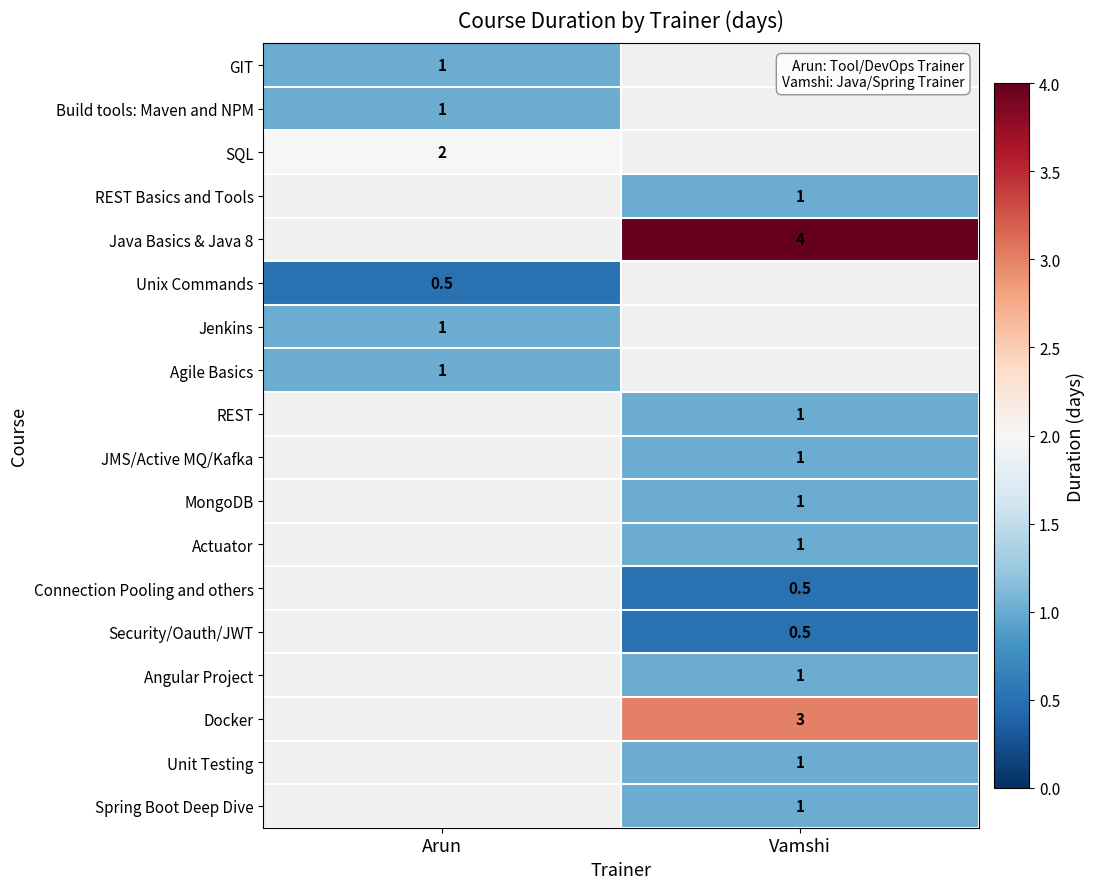

Between Arun and Vamshi, which is larger?

Vamshi